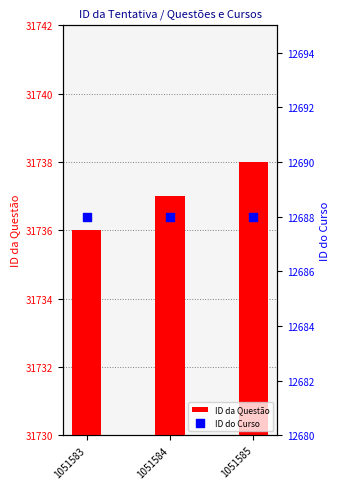

What are all the series names shown in the legend?

ID da Questão, ID do Curso